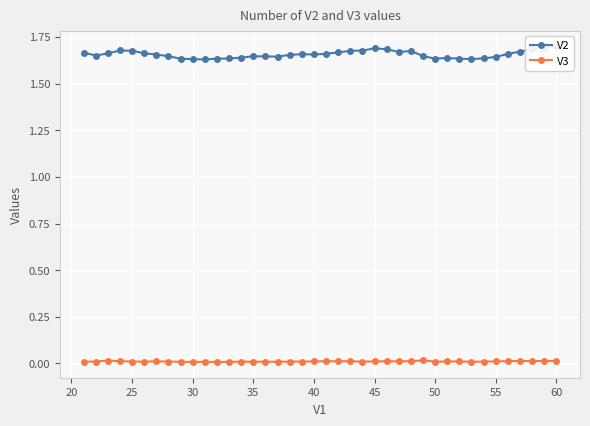

What is the difference between the maximum and second lowest values in the V2 series?

0.1